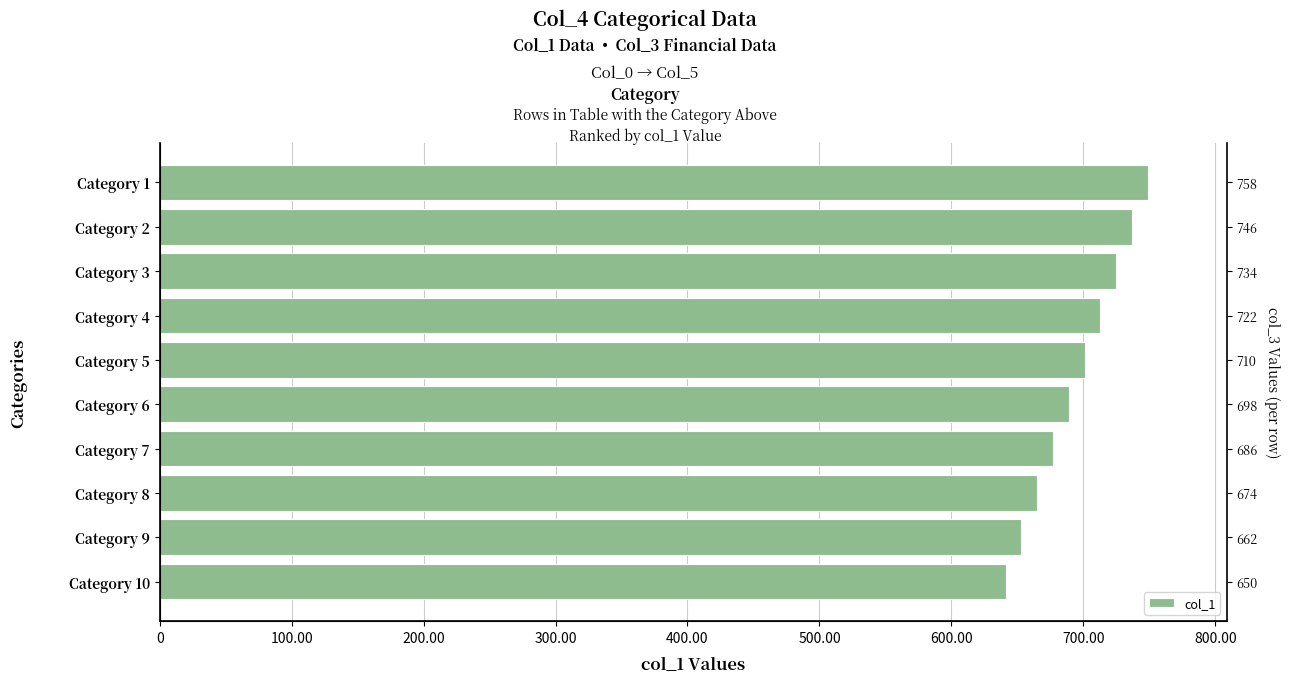

Is it true that the value at Category 5 is 701.0?

True